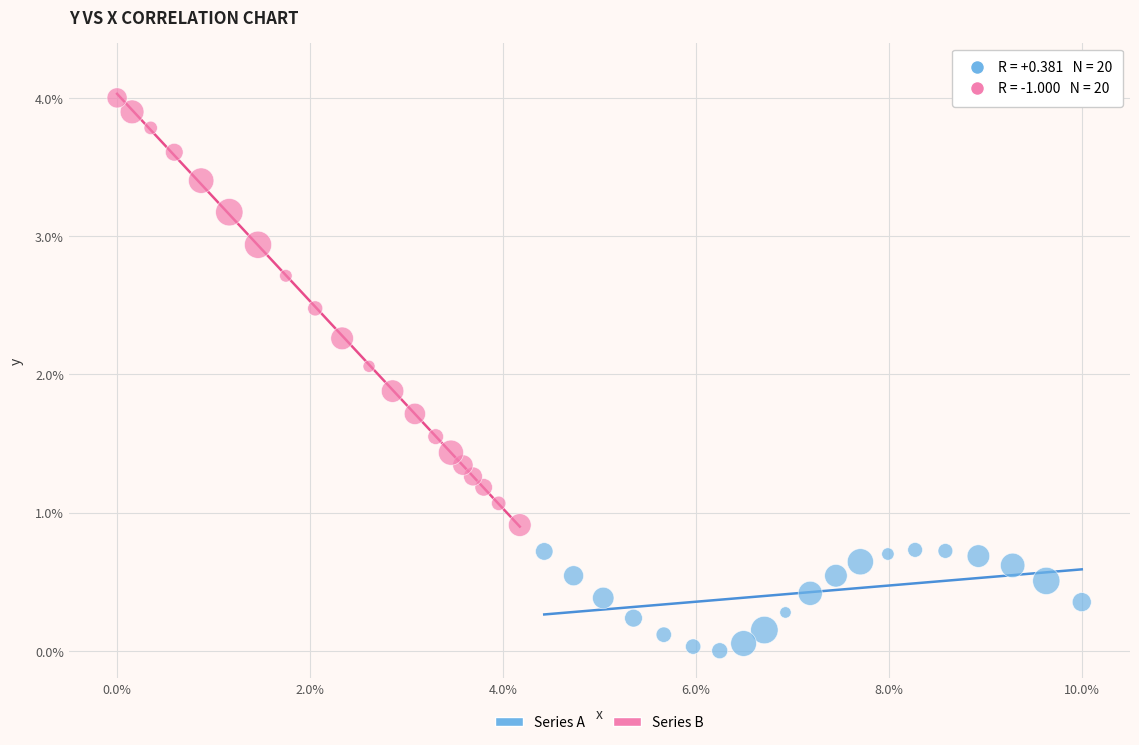

Which series reaches the maximum Y coordinate?

Series B